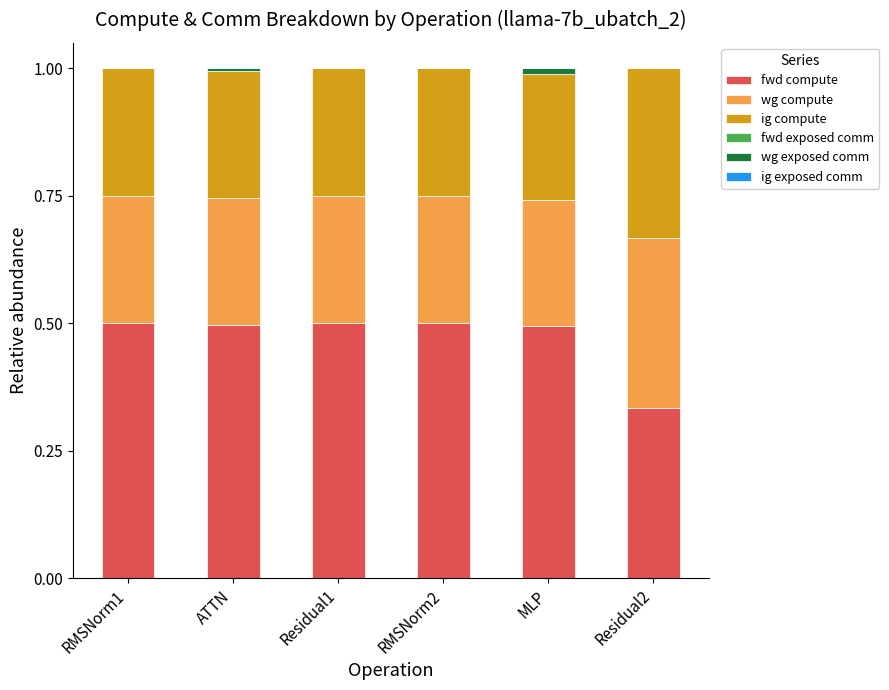

Which series has the largest total across all categories?

fwd compute